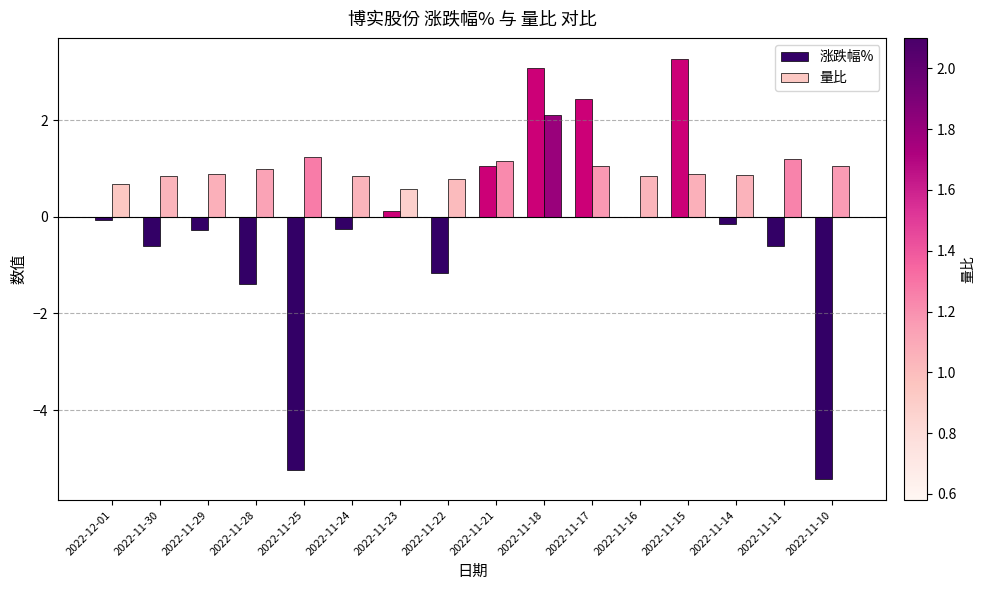

What is the difference between the 量比 values at 2022-11-24 and 2022-11-22?

0.1